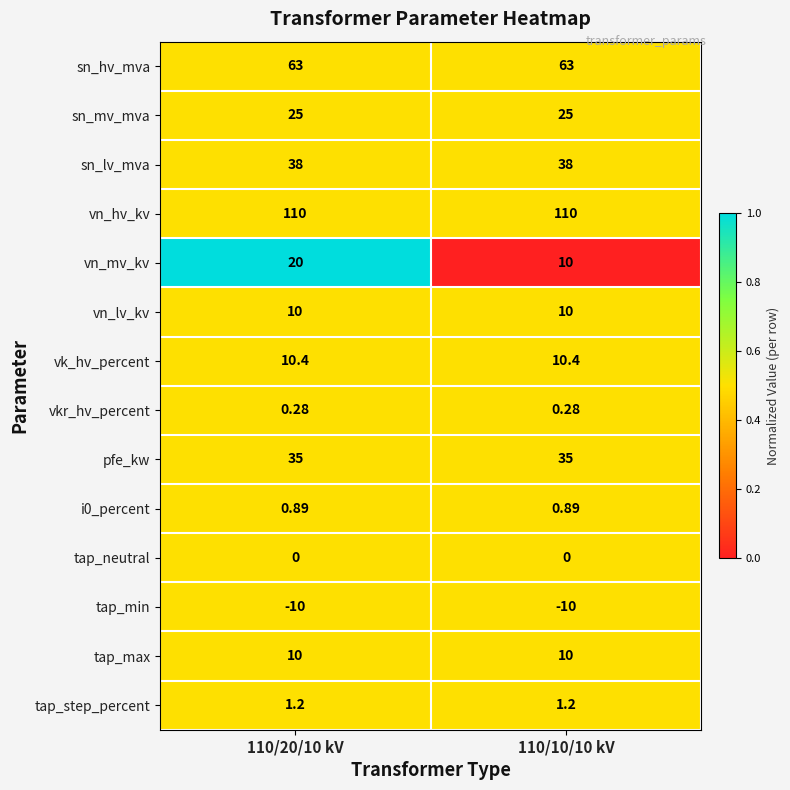

Which series has the largest total across all categories?

vn_hv_kv